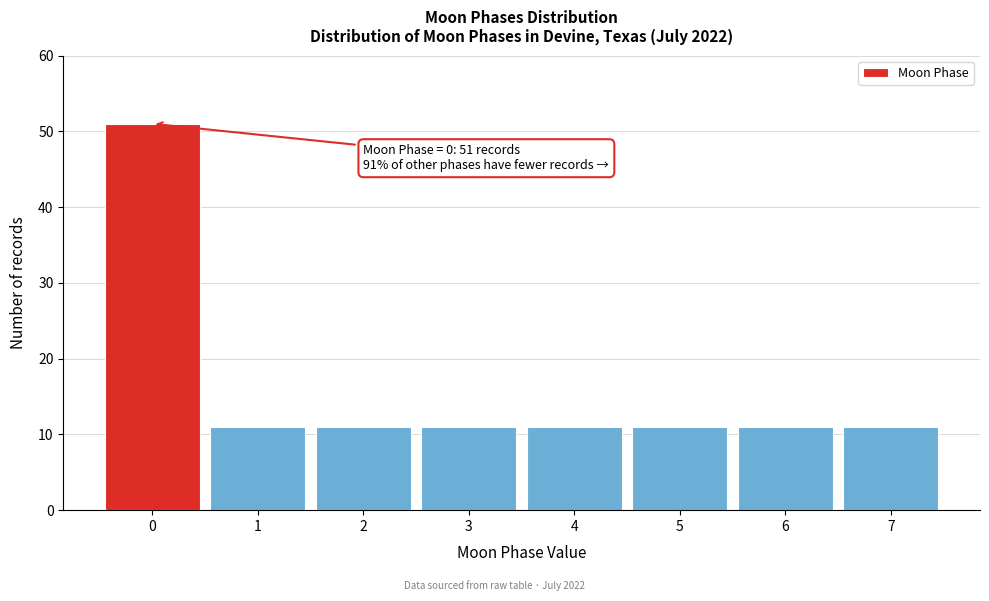

Reading left to right, what are all the values shown in this chart?

0=51	1=11	2=11	3=11	4=11	5=11	6=11	7=11